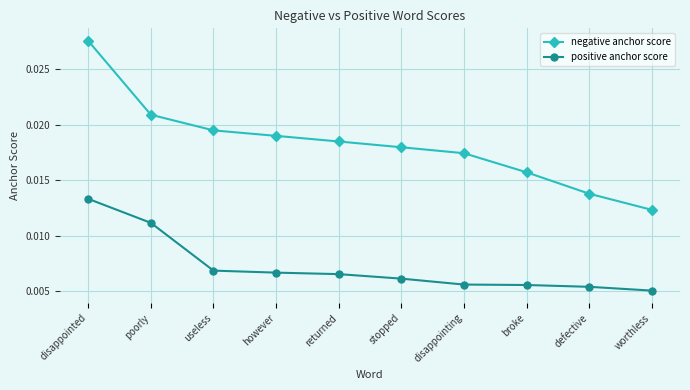

Between poorly and useless, which series saw the biggest shift?

positive anchor score